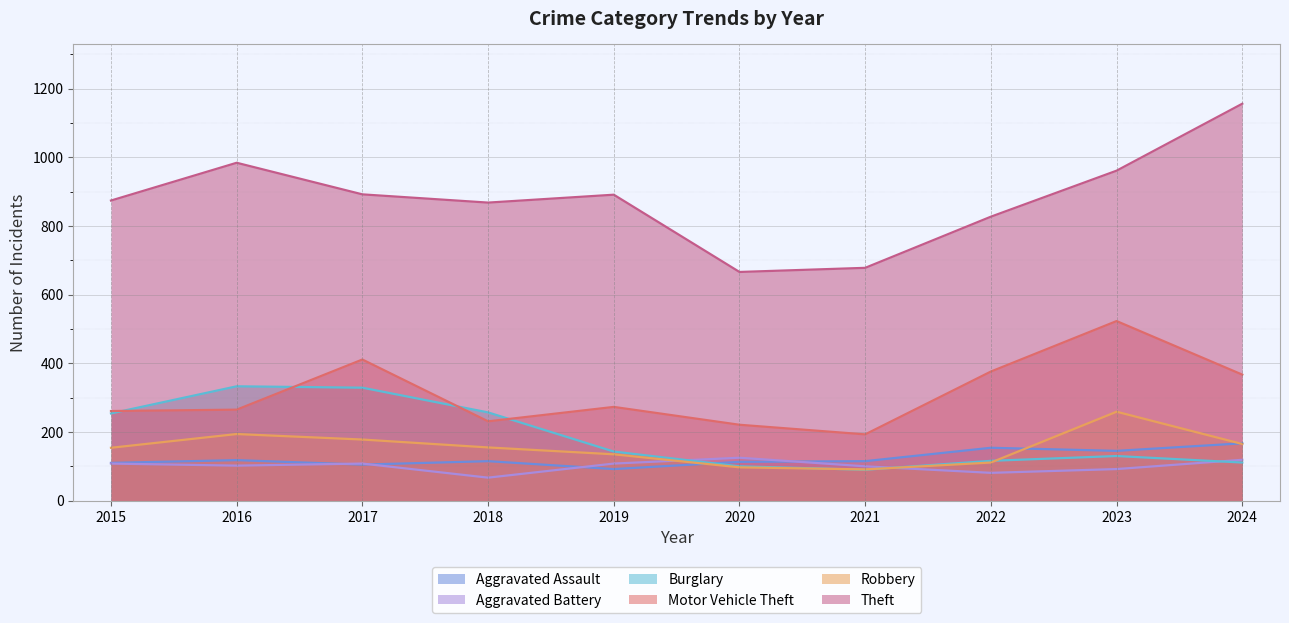

Is the value of Aggravated Battery at 2024 greater than the value of Motor Vehicle Theft at 2018?

No